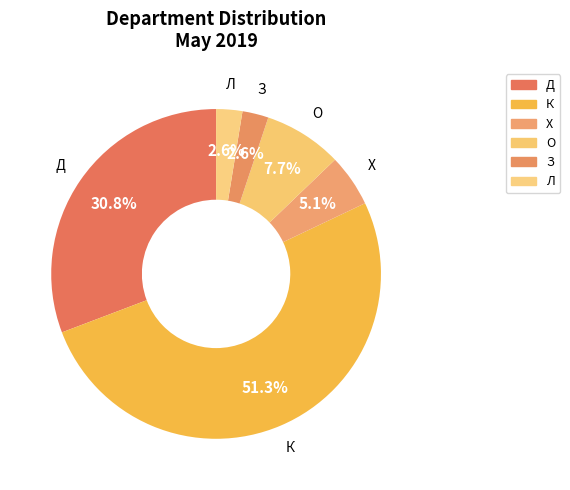

How many segments does this pie chart have?

6